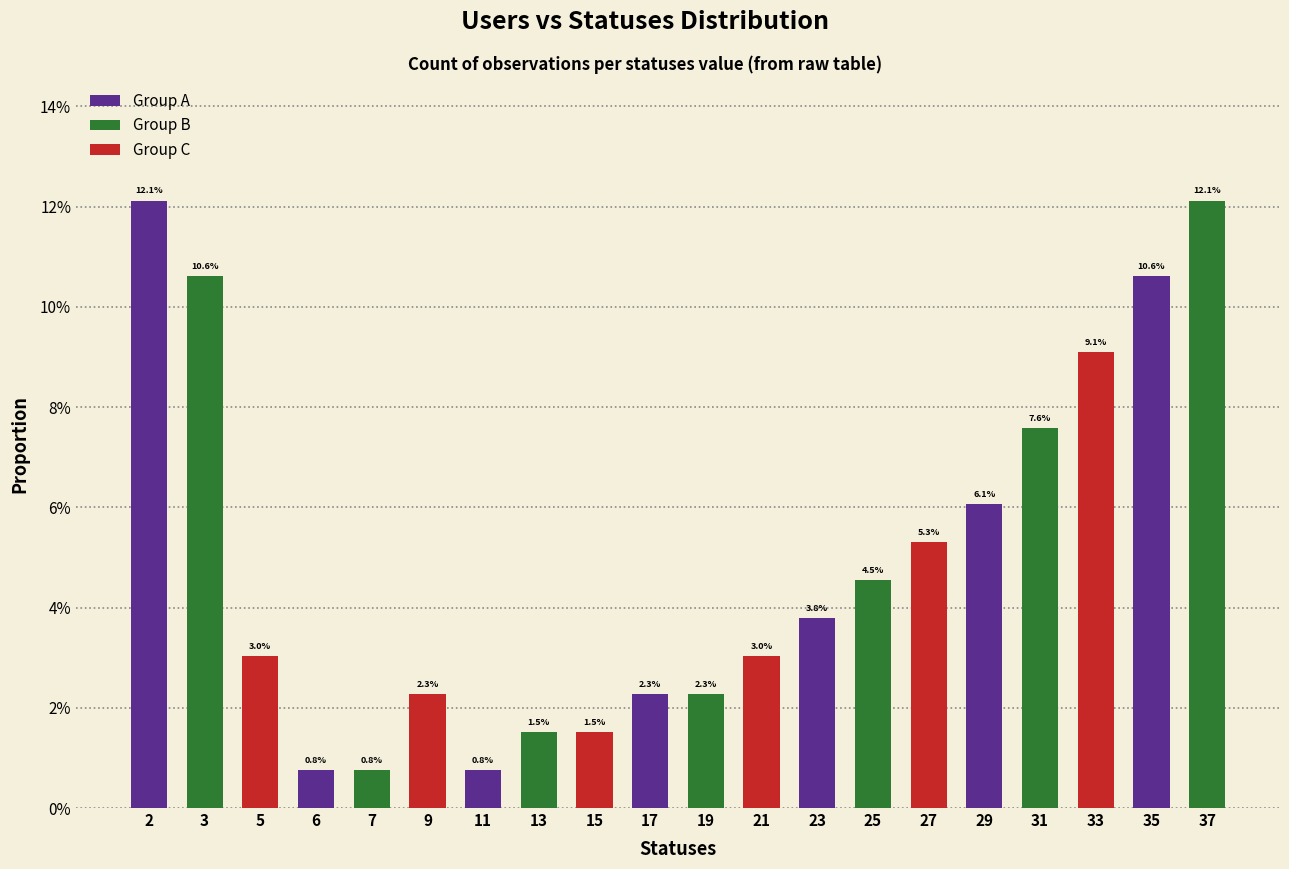

Rank the categories by value from highest to lowest.

2, 37, 3, 35, 33, 31, 29, 27, 25, 23, 5, 21, 9, 17, 19, 13, 15, 6, 7, 11